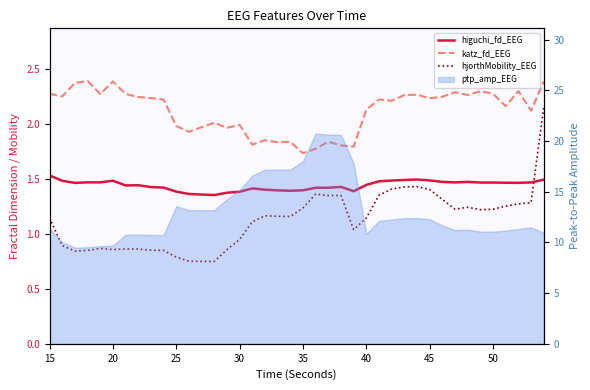

At how many categories does at least one series exceed 2?

26